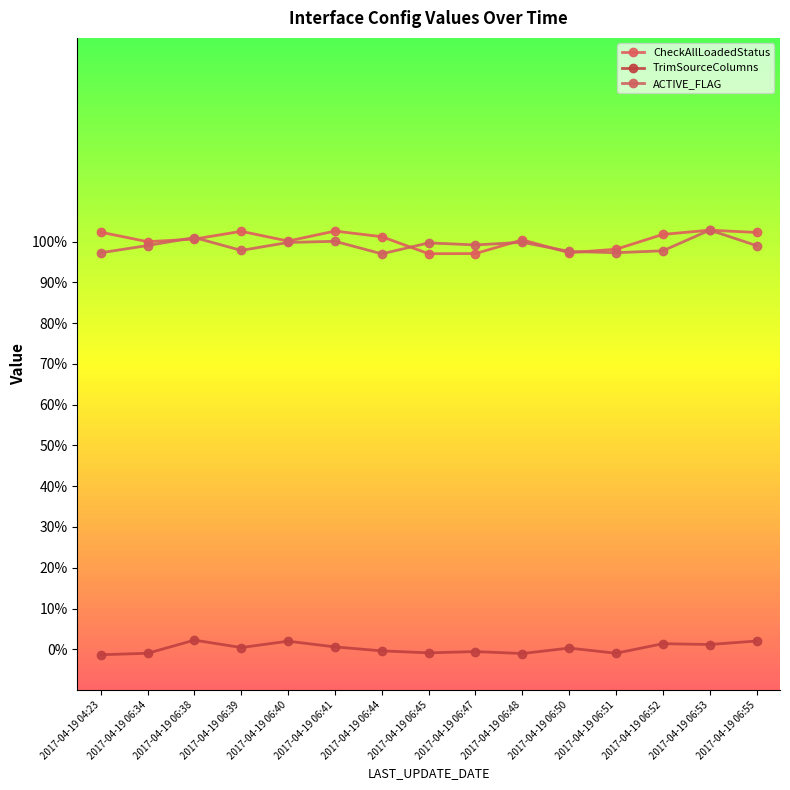

Which series has the largest total across all categories?

CheckAllLoadedStatus